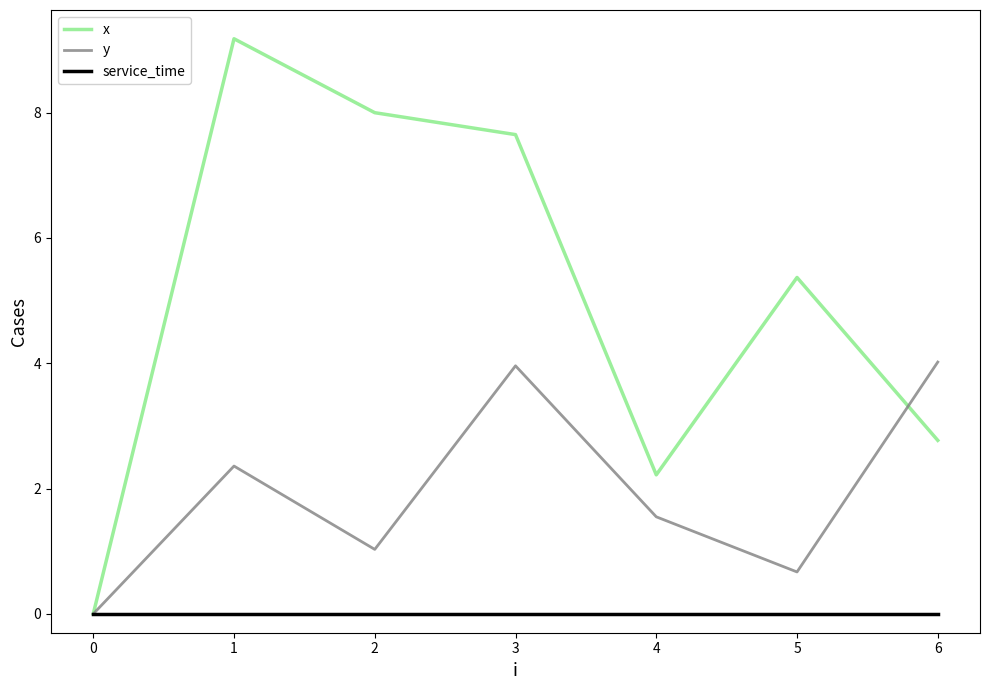

Which series changed the most between 5 and 6?

y